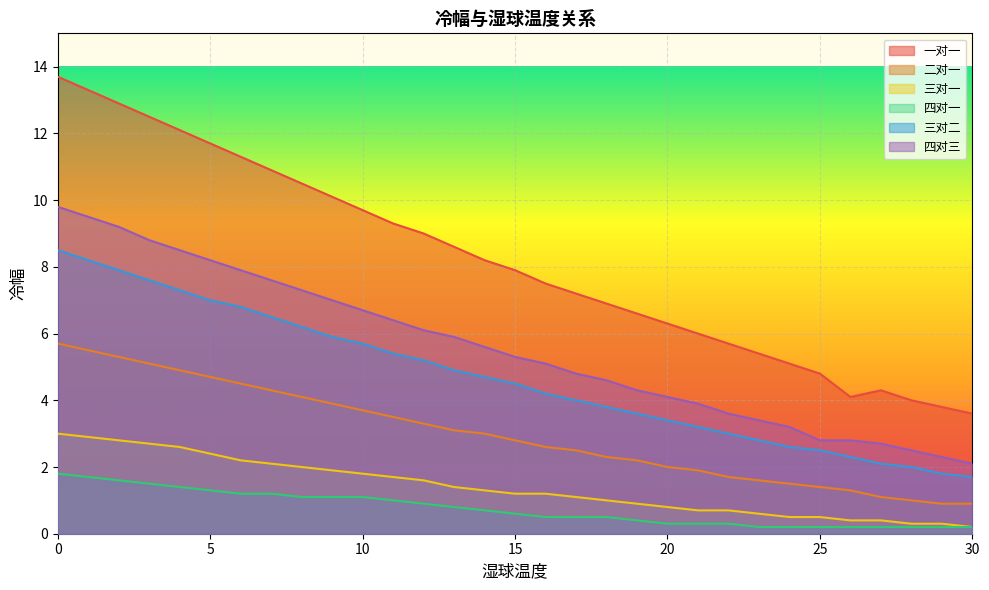

What is the total value across all series at 17?

20.1